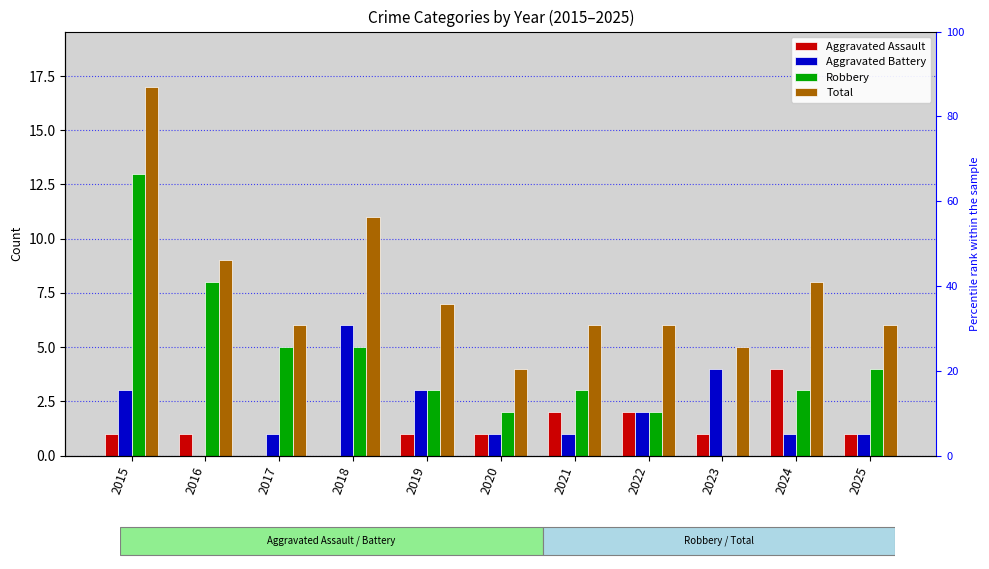

What is the sum of the Aggravated Battery values at 2016 and 2018?

6